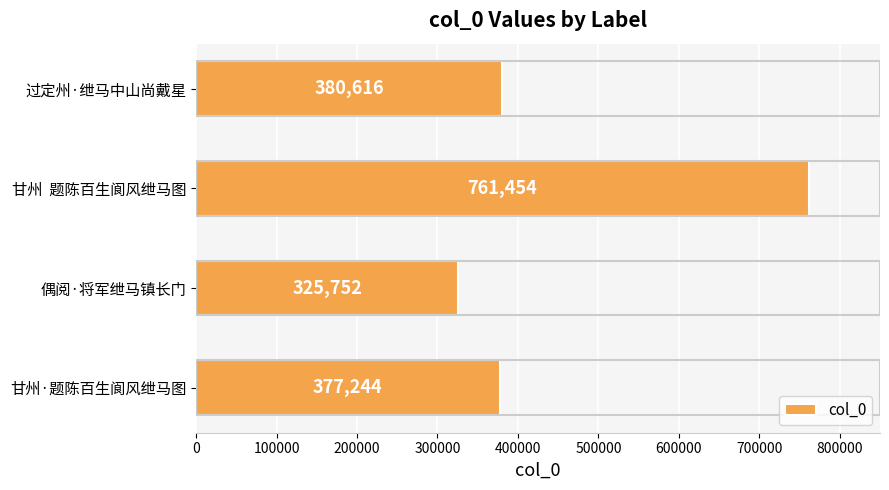

Reading bottom to top, transcribe all the data shown in this chart.

377244	325752	761454	380616